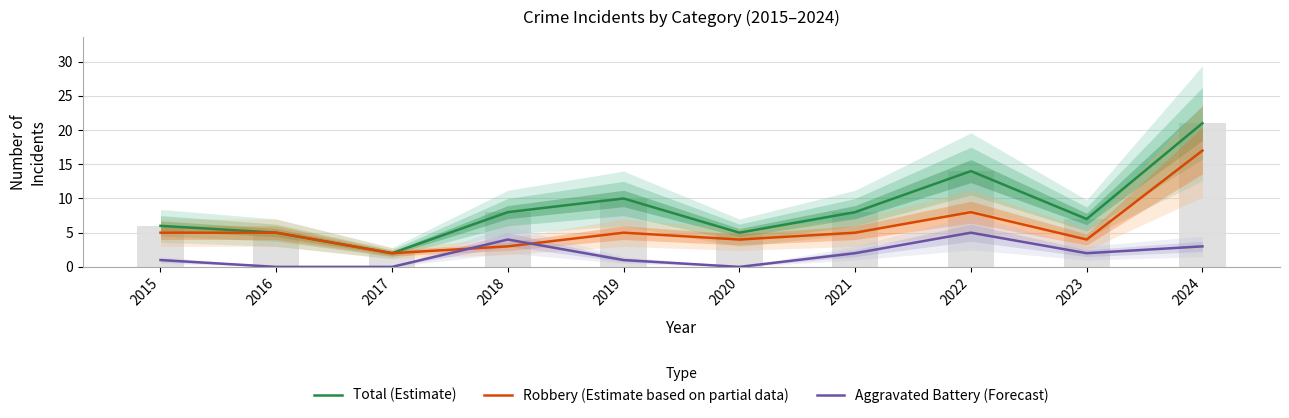

Reading left to right, list all the values displayed in this chart.

Total (Estimate): 2015=6	2016=5	2017=2	2018=8	2019=10	2020=5	2021=8	2022=14	2023=7	2024=21
Robbery (Estimate based on partial data): 2015=5	2016=5	2017=2	2018=3	2019=5	2020=4	2021=5	2022=8	2023=4	2024=17
Aggravated Battery (Forecast): 2015=1	2016=0	2017=0	2018=4	2019=1	2020=0	2021=2	2022=5	2023=2	2024=3